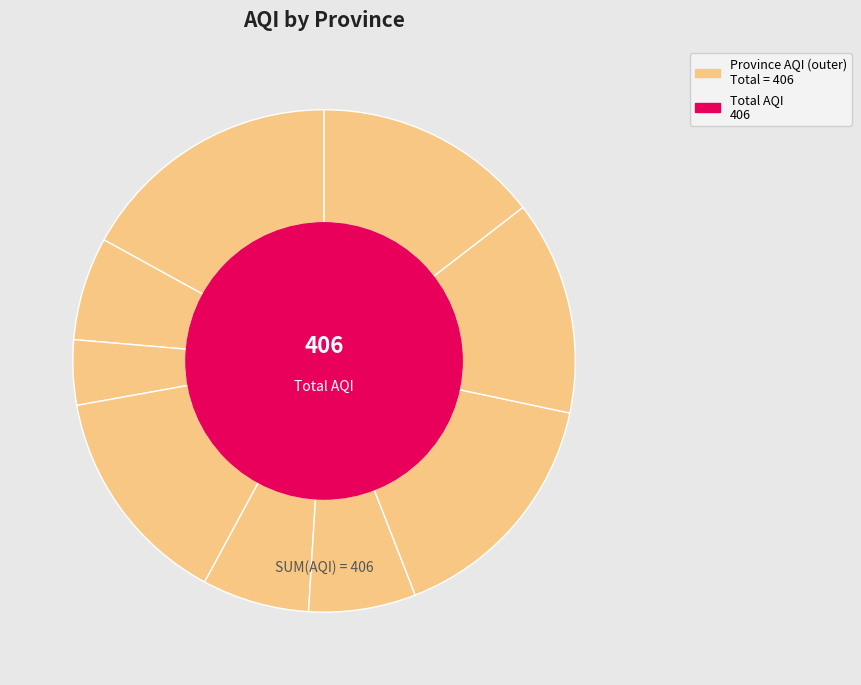

Count the number of slices in the pie.

9